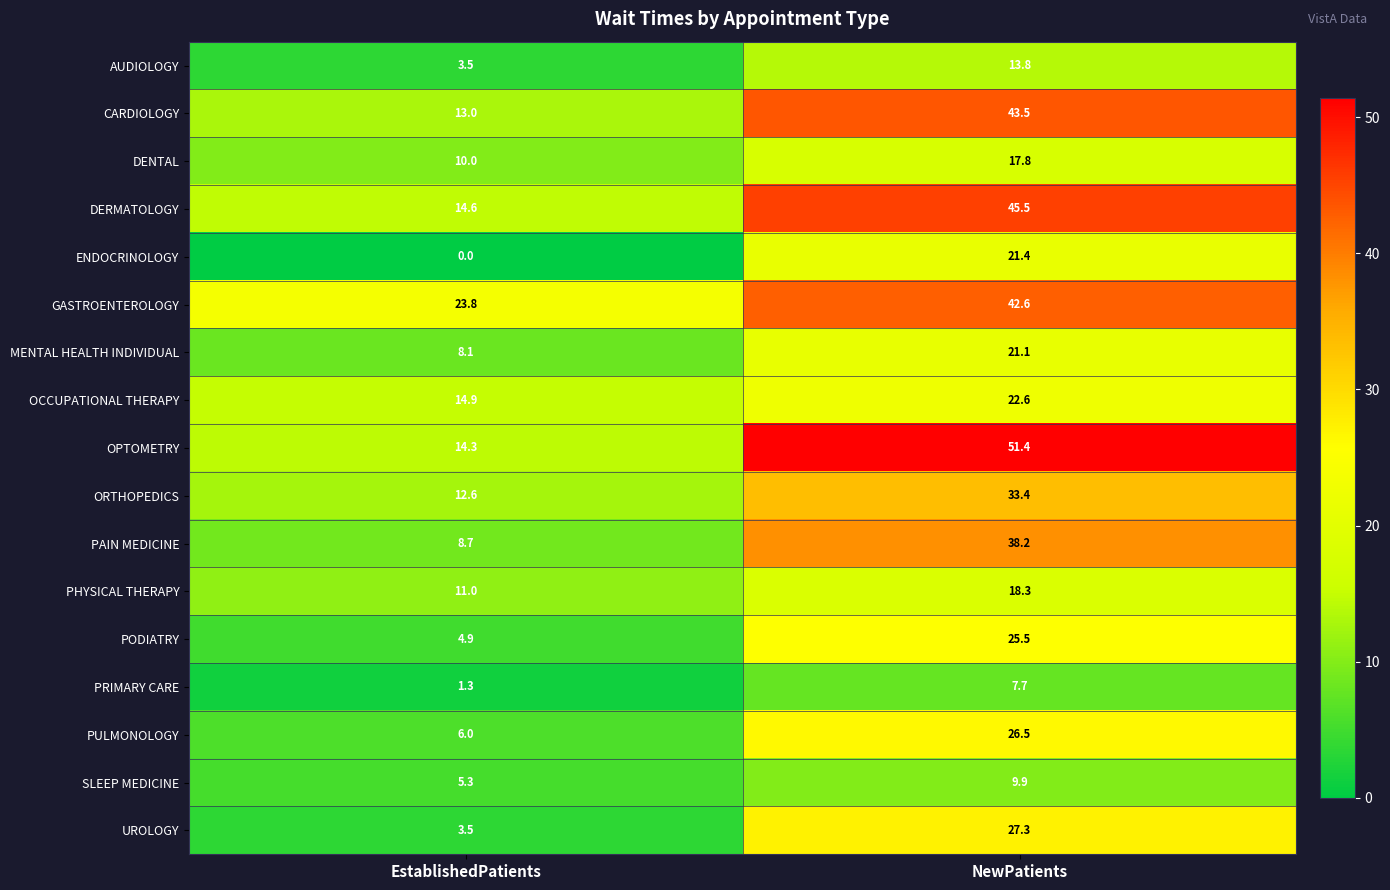

Which category has the lowest value across all series?

EstablishedPatients